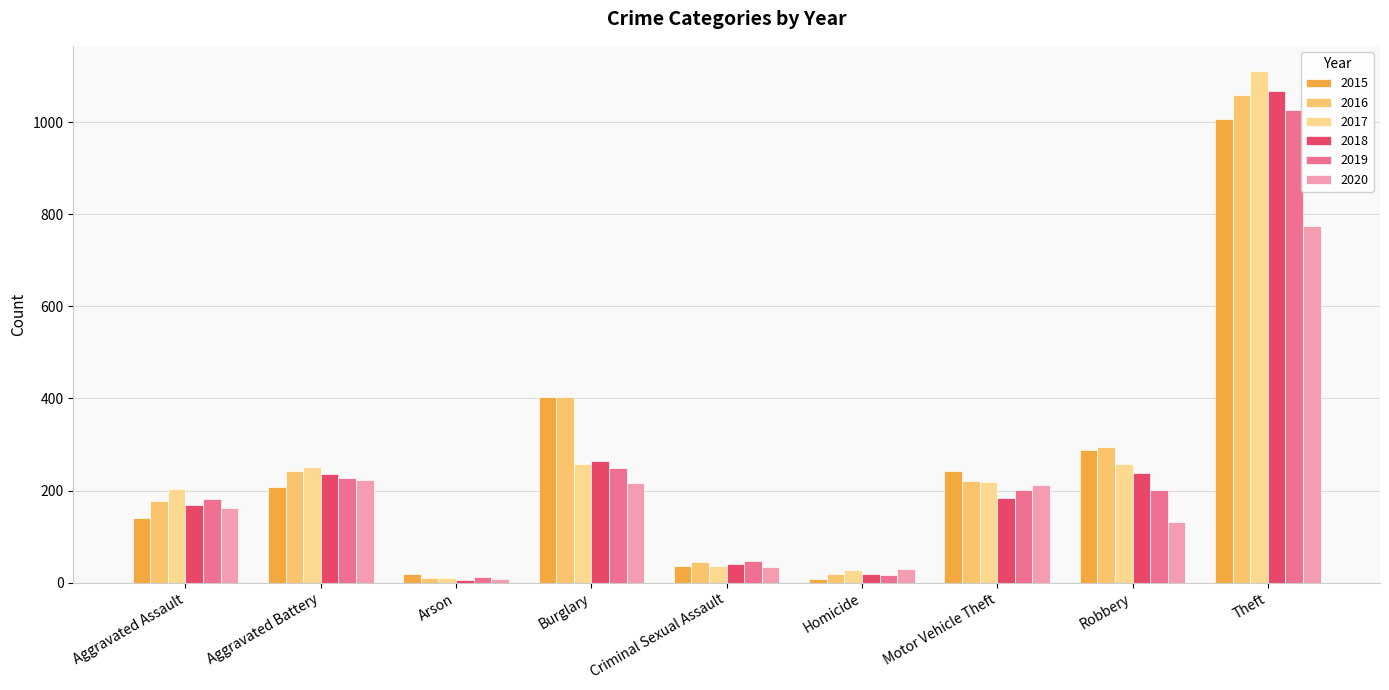

Which series has the largest total across all categories?

2016